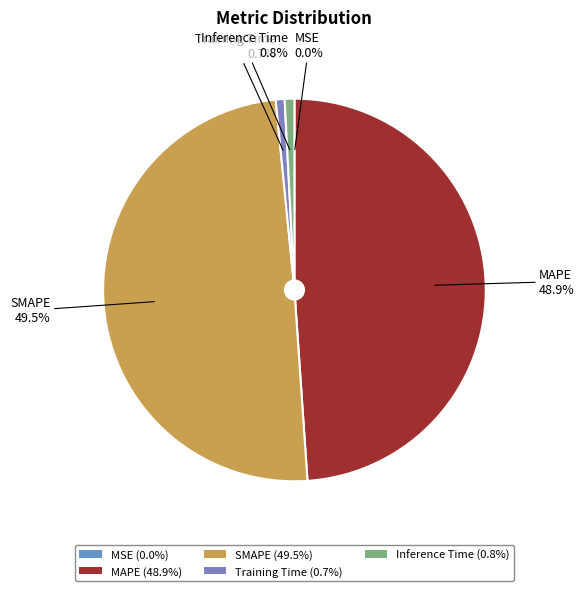

Does Inference Time represent more than half of the total?

No